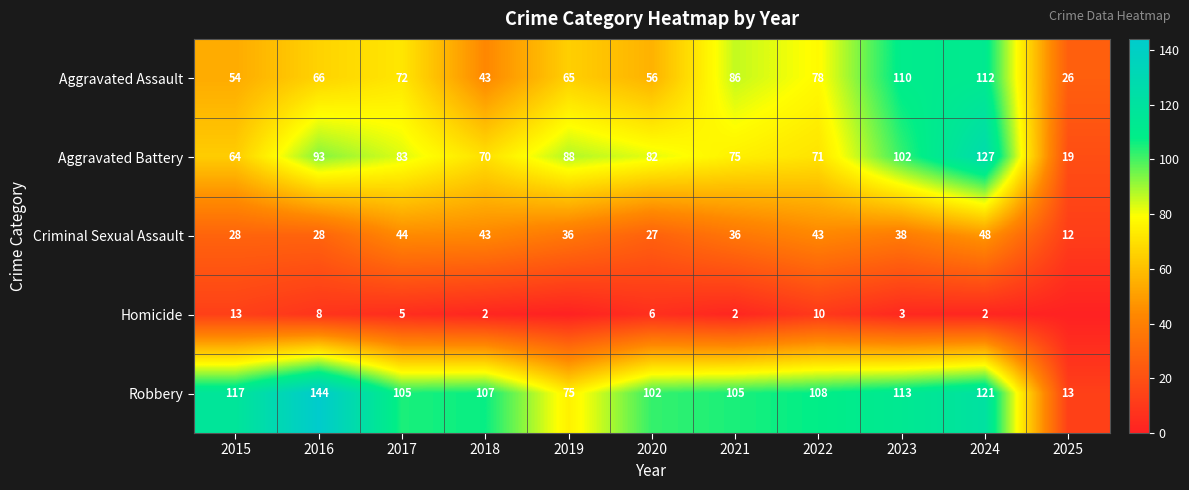

Which has a higher value, 2020 or 2025?

2020